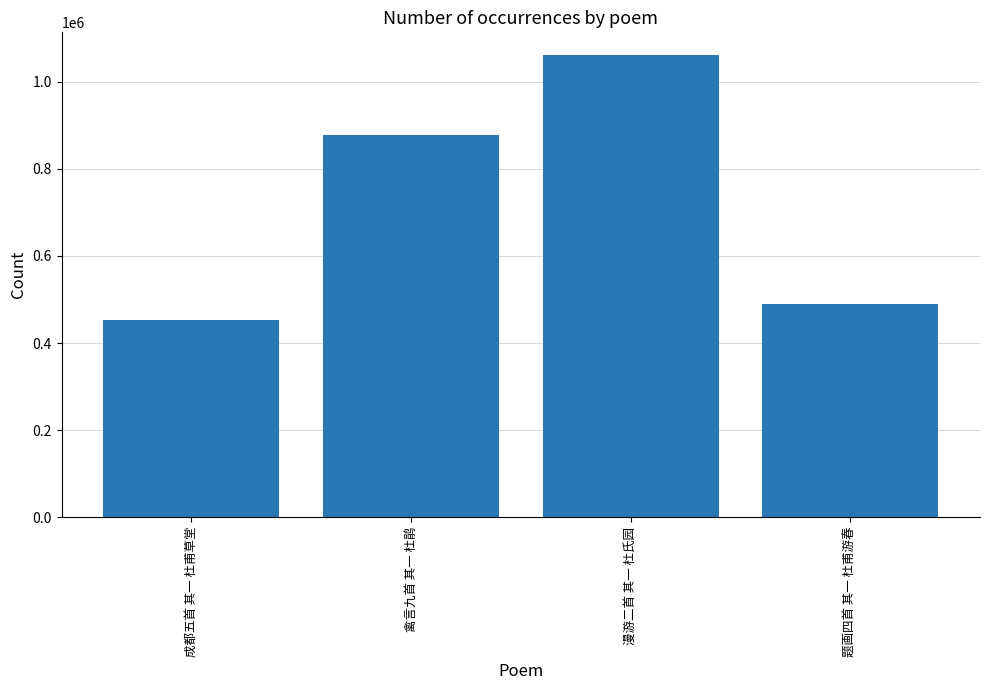

The chart shows a value of 132507 at 成都五首 其一 杜甫草堂. True or false?

False